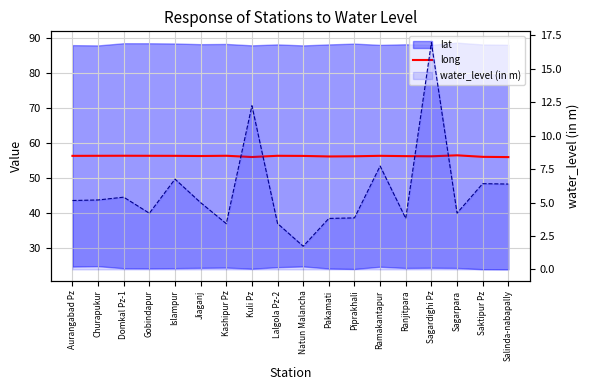

What is the average value of the long series?

56.2